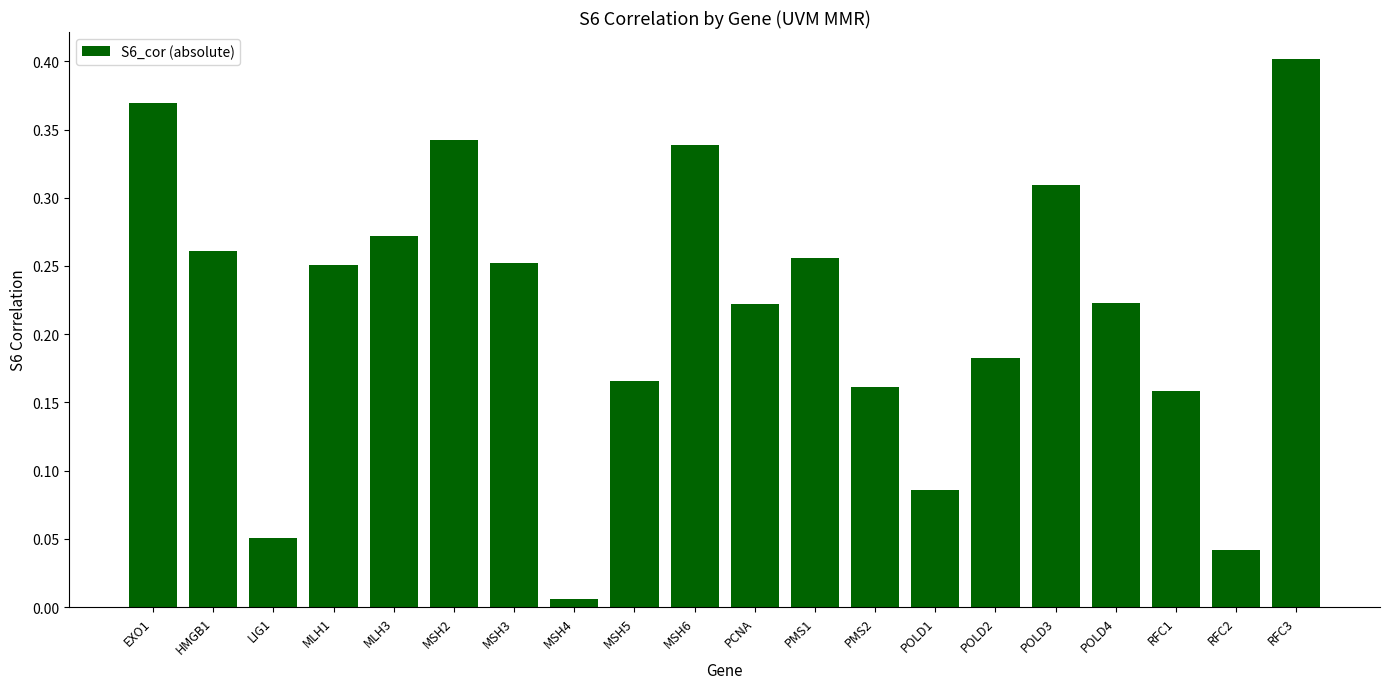

The value at HMGB1 is 0.1. True or false?

False